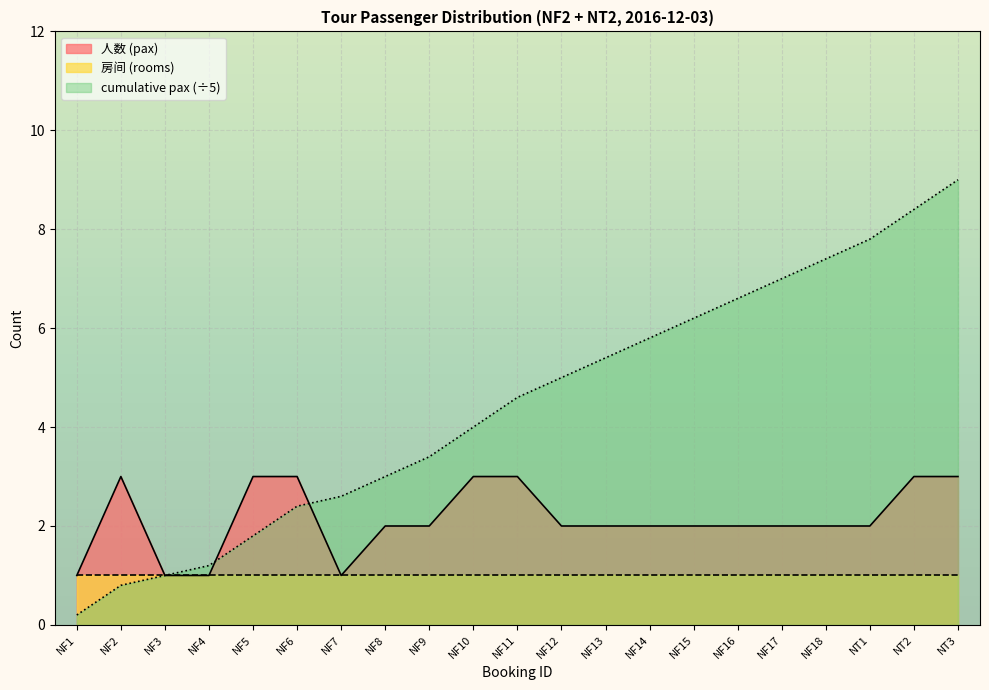

How many 人数 (pax) values are between 2 and 3?

17